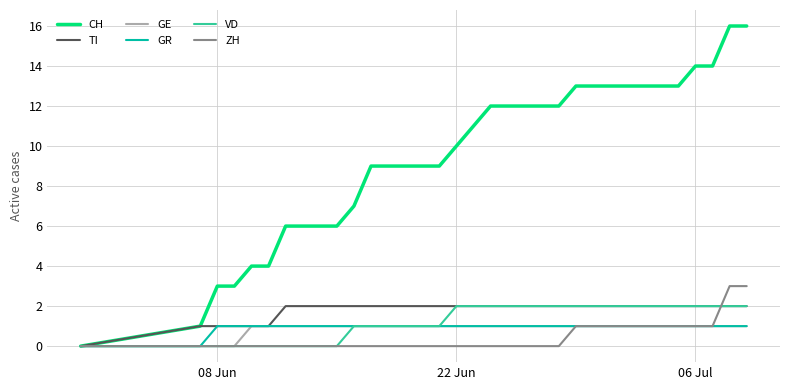

What is the difference between the maximum and minimum values in the GE series?

1